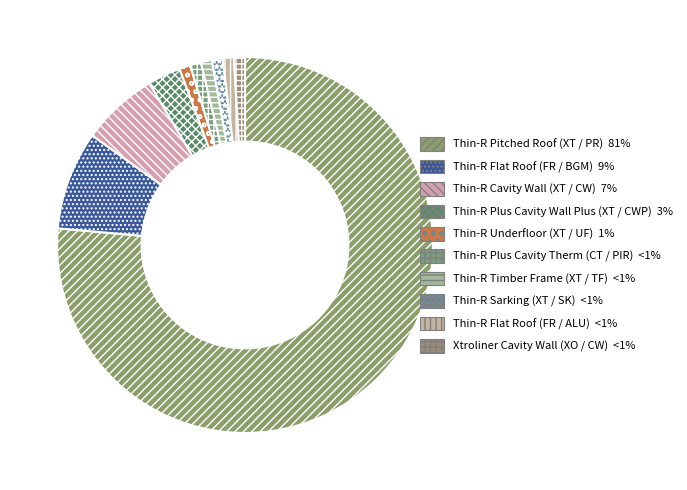

Count the number of slices in the pie.

10